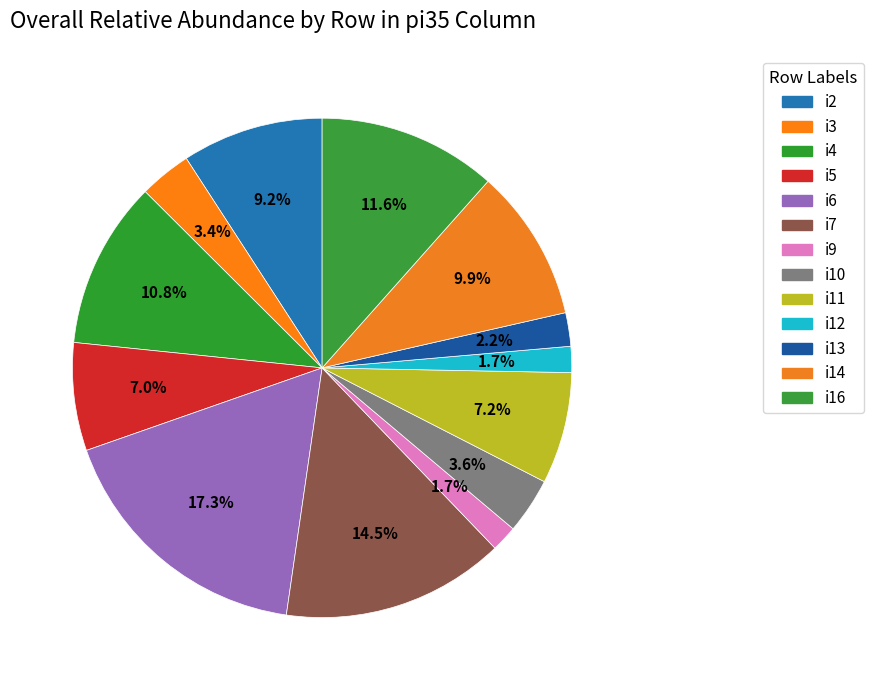

To the nearest percent, what is the difference between the i9 and i11 slice percentages?

6%